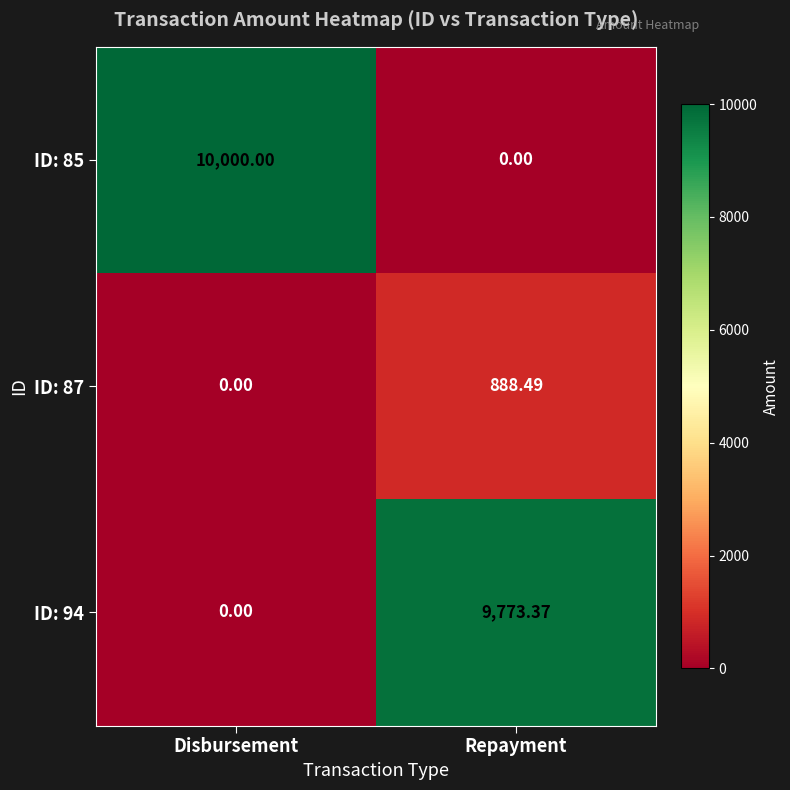

Which series has the largest range (max minus min)?

ID: 85